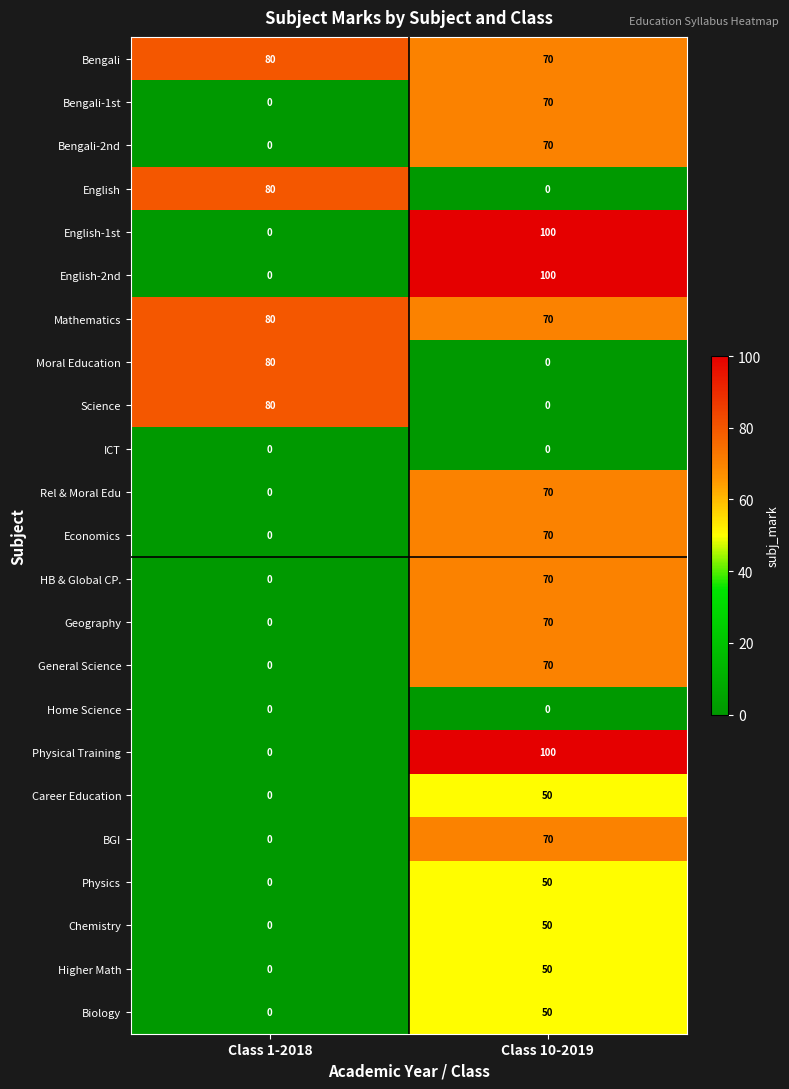

At which label does General Science reach its peak?

Class 10-2019